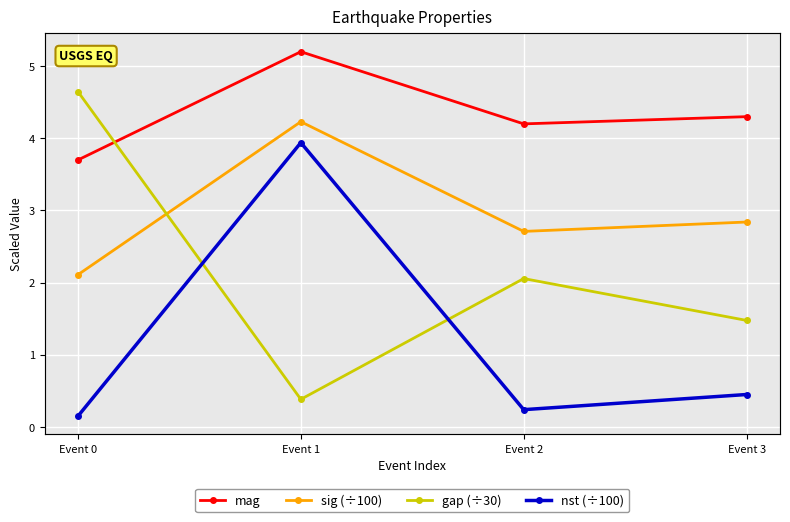

Reading left to right, extract all data points from this chart.

mag: 3.7	5.2	4.2	4.3
sig (÷100): 2.1	4.2	2.7	2.8
gap (÷30): 4.6	0.4	2.1	1.5
nst (÷100): 0.1	3.9	0.2	0.5